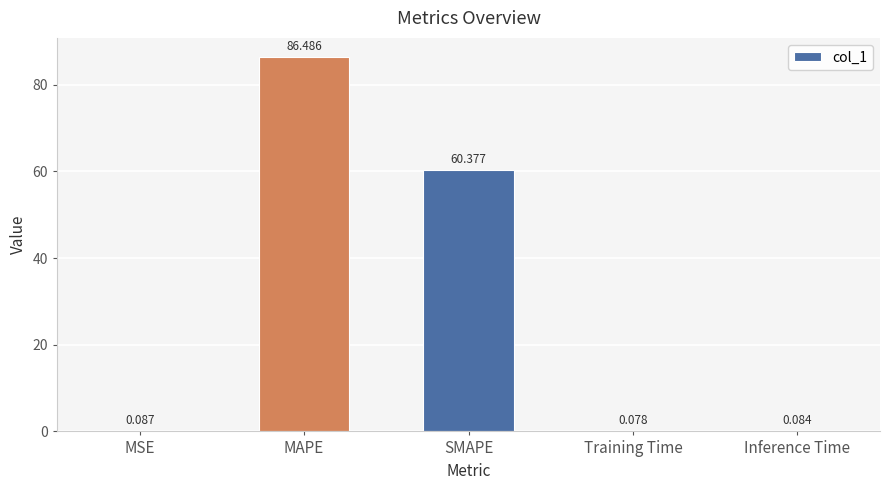

At which category does the chart reach its peak across all series?

MAPE